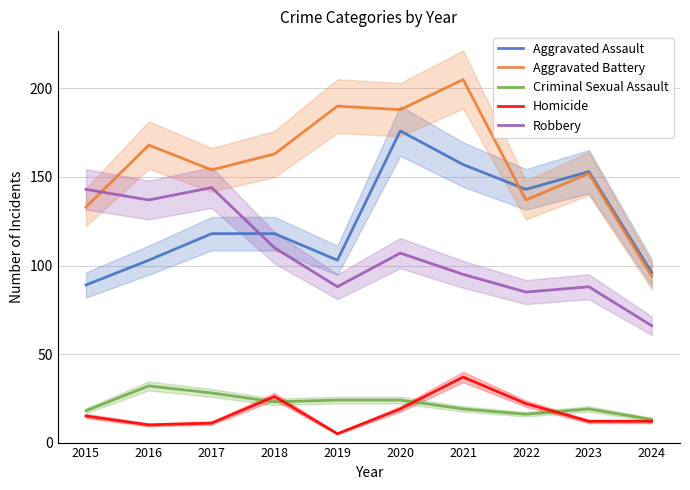

Which has a higher value, 2017 or 2022?

2022